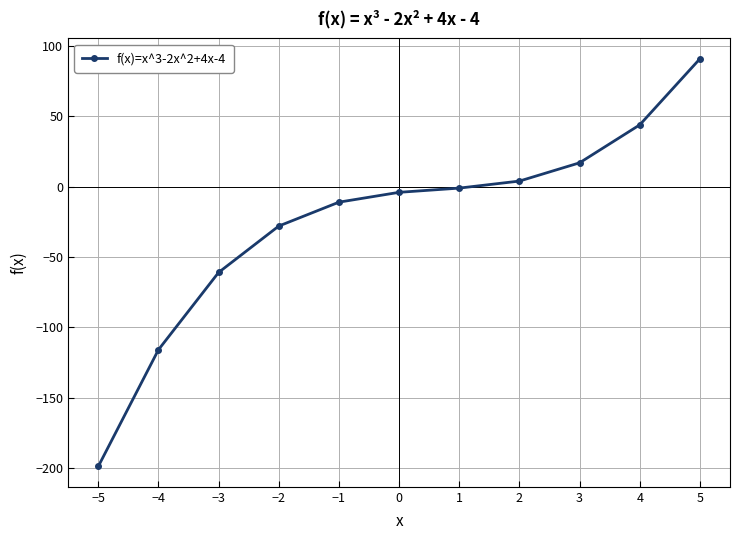

How many series are shown in this chart?

1